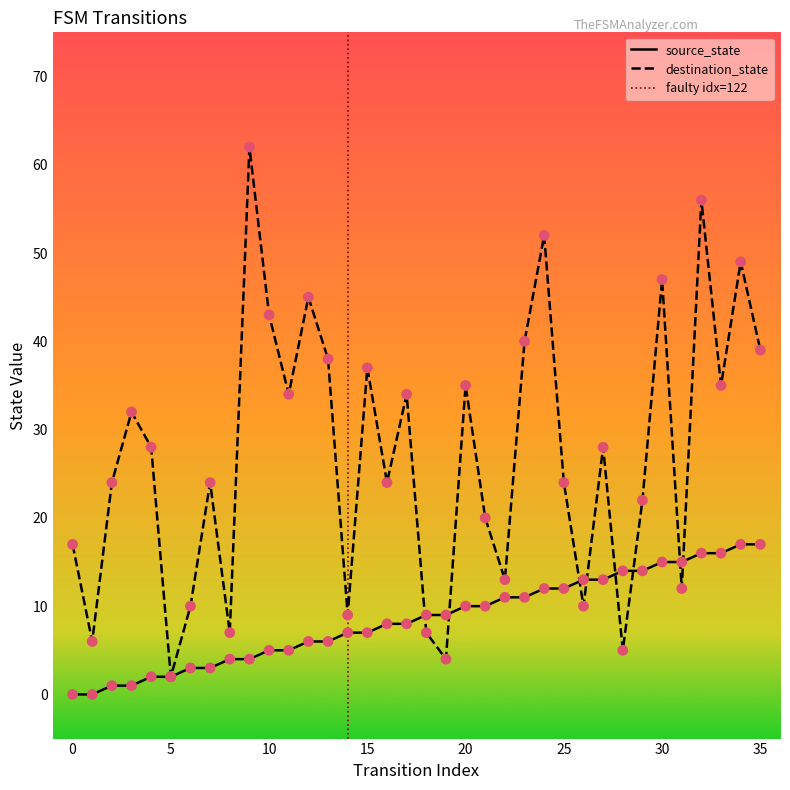

At how many categories does at least one series exceed 38?

9